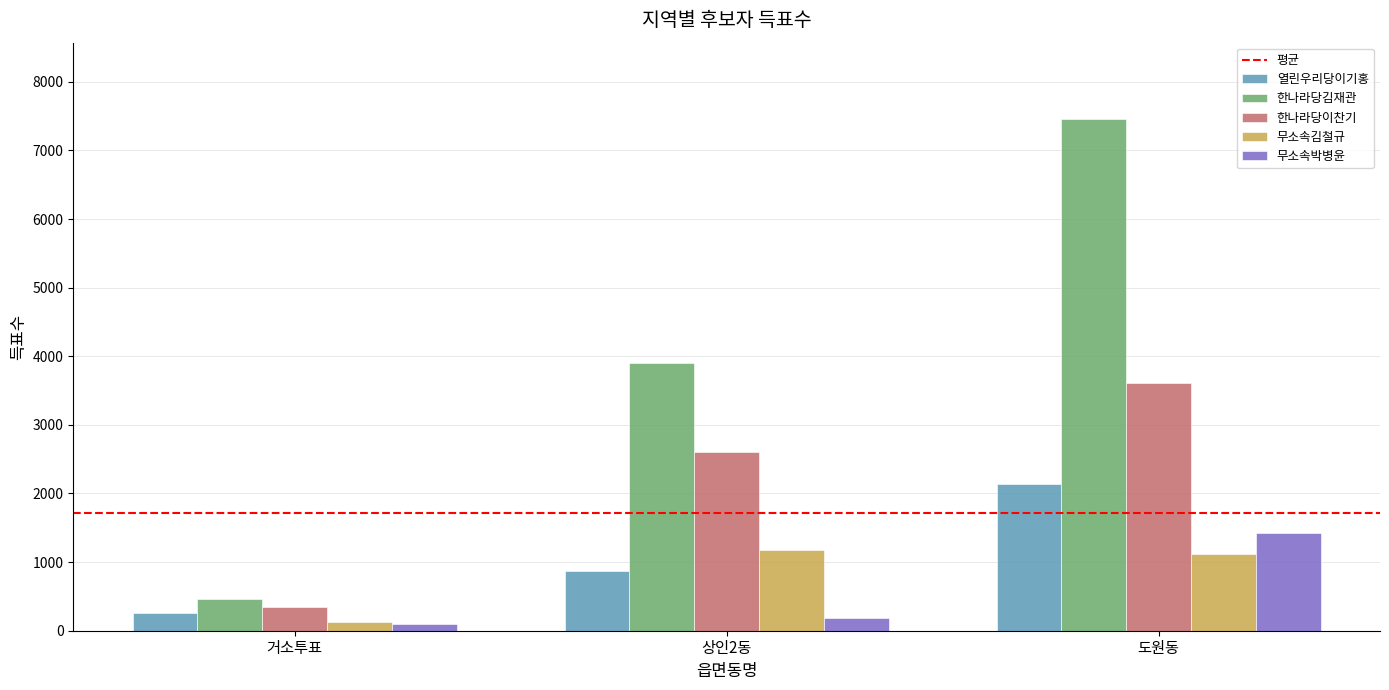

What is the value of the 무소속김철규 bar at the 1st from the left?

122